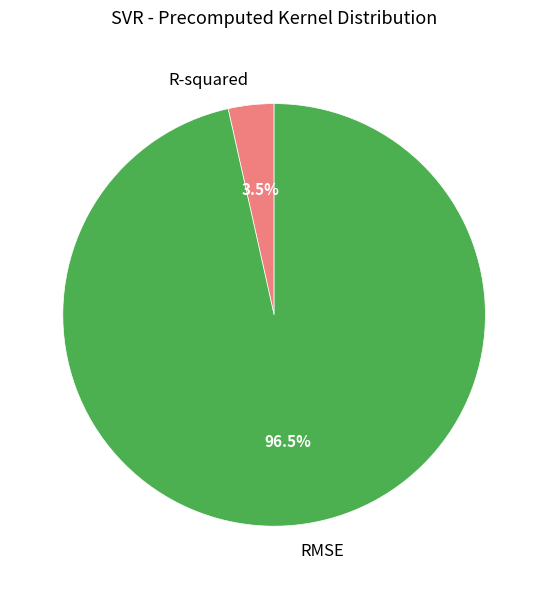

What percentage is NOT represented by R-squared?

96.5%